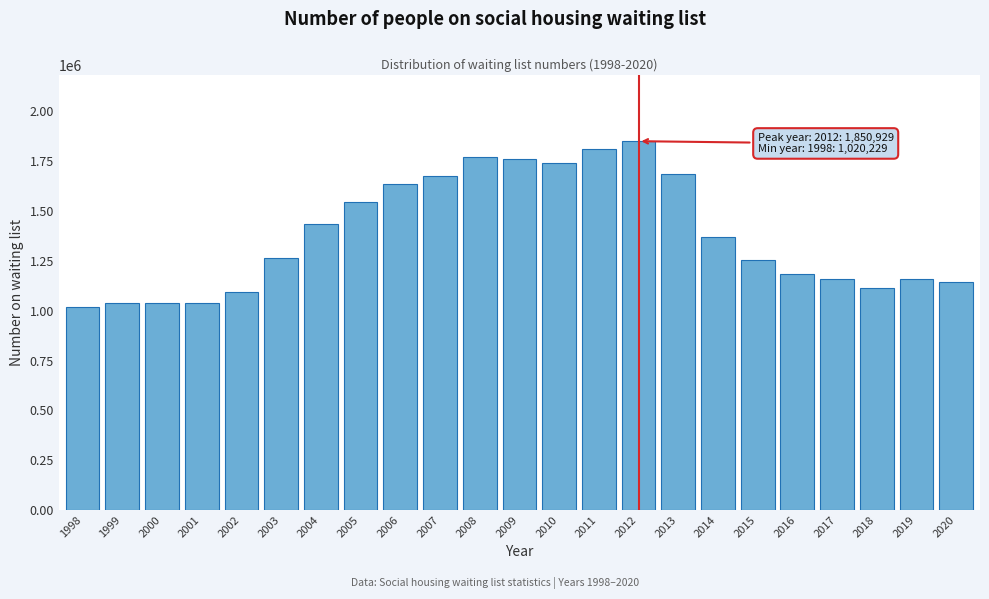

The value at 2008 is 1769939. True or false?

True